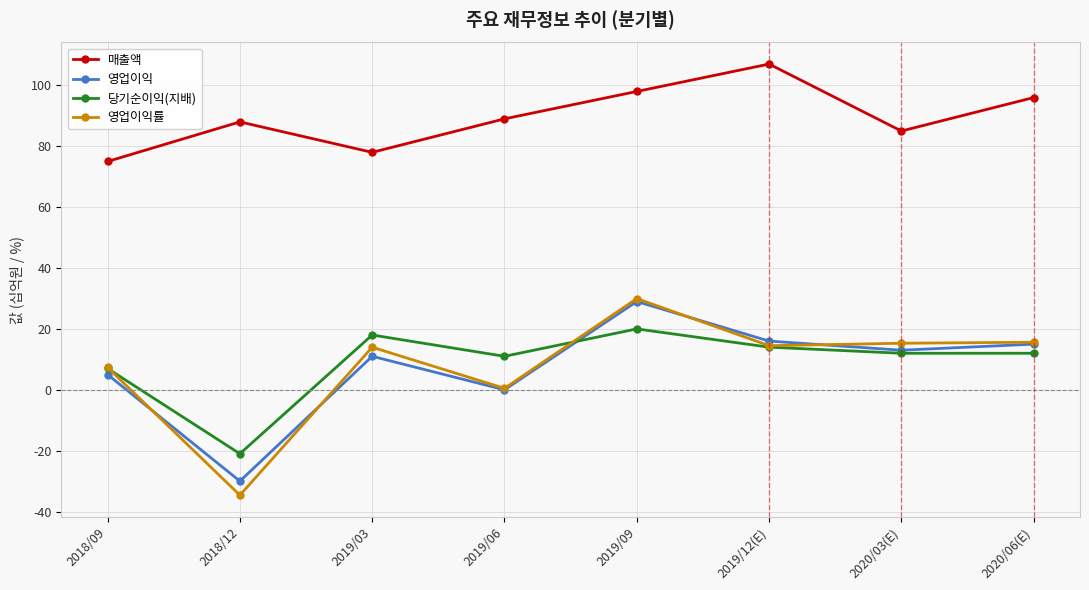

How many series are shown in this chart?

4